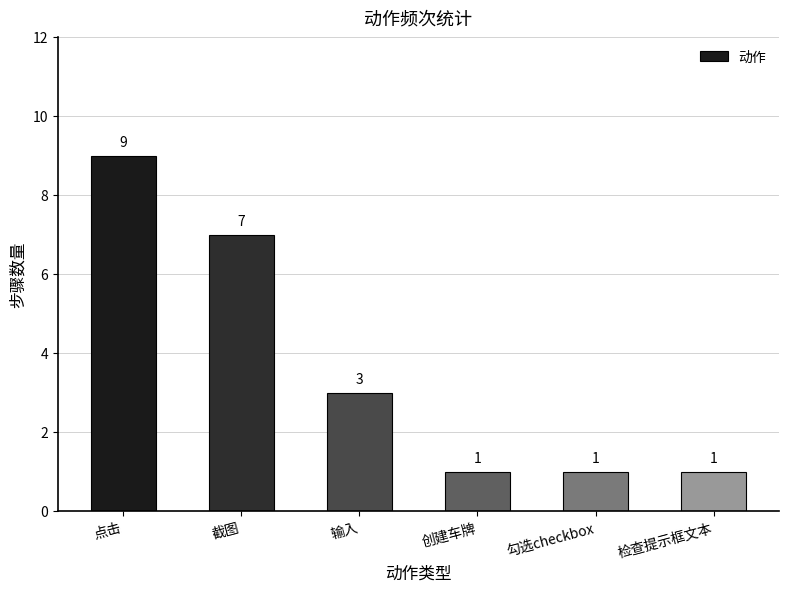

What is the difference between the maximum and minimum values?

8